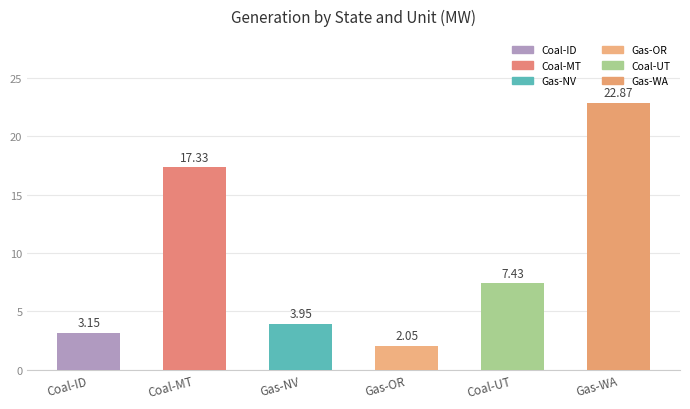

How many categories are shown in the chart?

6